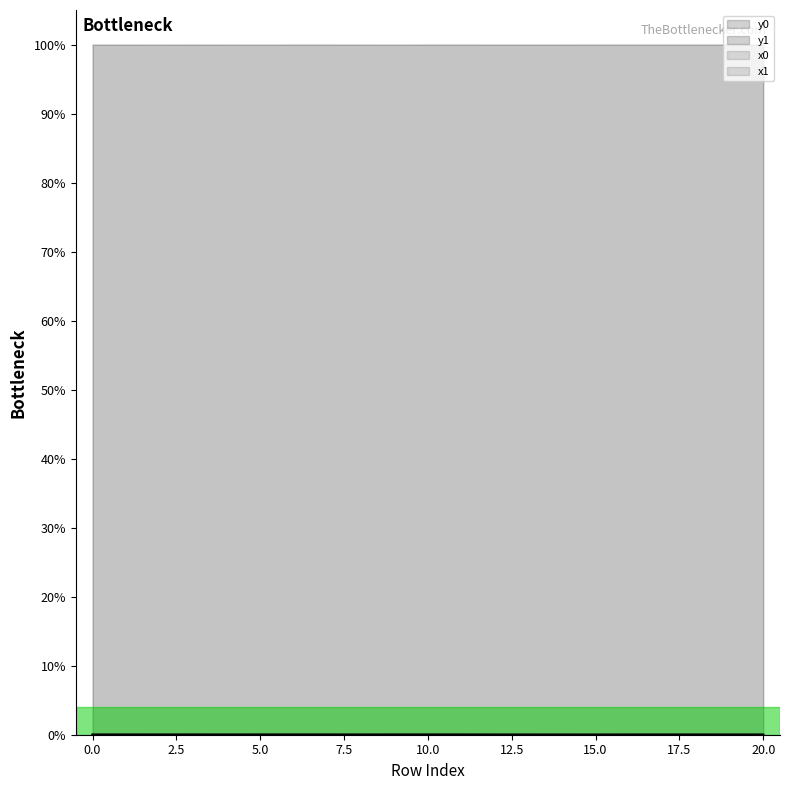

List the labels in order of y0 value, smallest first.

15, 14, 12, 13, 8, 16, 18, 19, 20, 17, 2, 4, 11, 0, 1, 5, 9, 3, 6, 7, 10